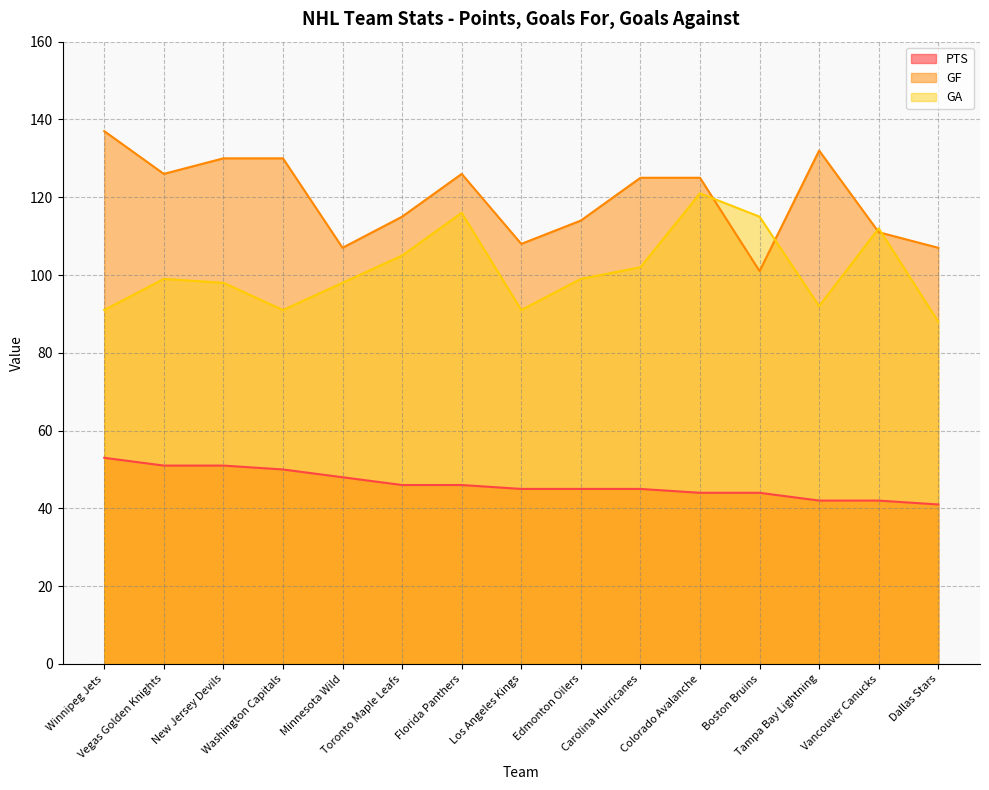

What is the value of the PTS point at the 14th from the left?

42